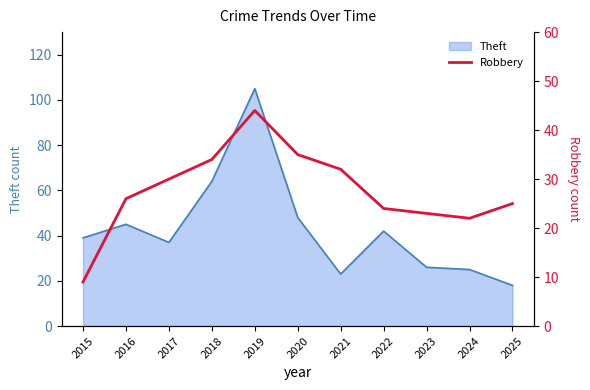

What is the highest value of the Theft series?

105